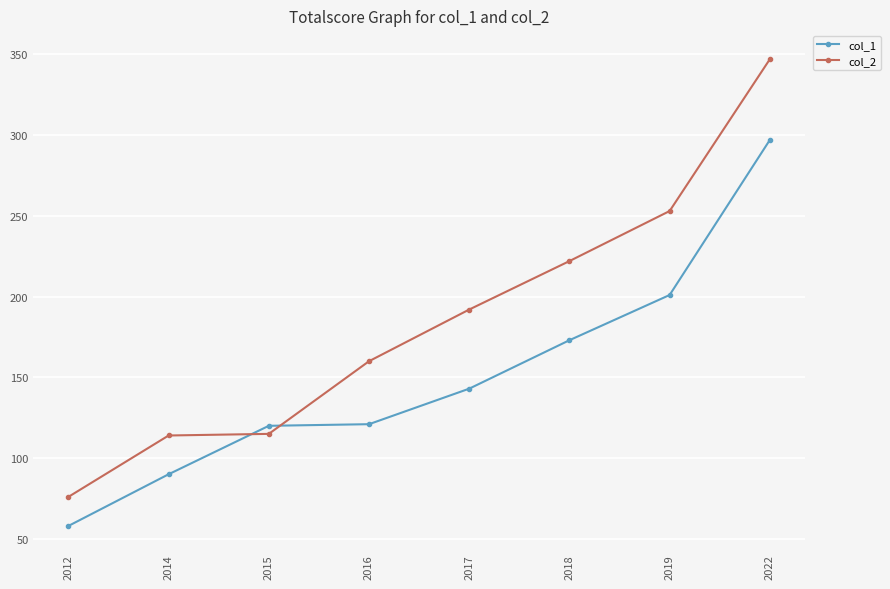

At how many categories does at least one series exceed 331?

1